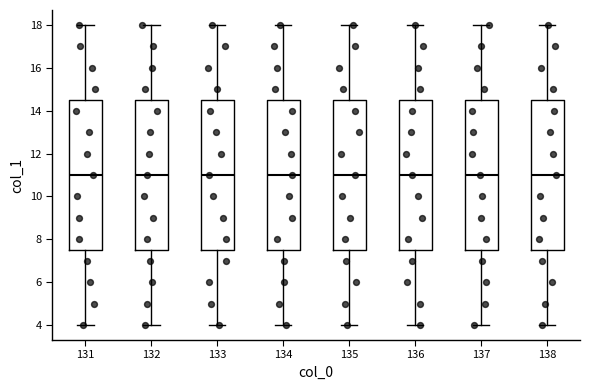

Reading left to right, transcribe this box plot: for each box, give where its median line is, the range the box spans, and where its two whiskers end, as read against the y-axis. The values are not printed on the chart, so give them approximately, as read against the axis.

131: median 11.0, box 7.6 to 14.6, whiskers 4.0 to 18.0
132: median 11.0, box 7.6 to 14.6, whiskers 4.0 to 18.0
133: median 11.0, box 7.6 to 14.6, whiskers 4.0 to 18.0
134: median 11.0, box 7.6 to 14.6, whiskers 4.0 to 18.0
135: median 11.0, box 7.6 to 14.6, whiskers 4.0 to 18.0
136: median 11.0, box 7.6 to 14.6, whiskers 4.0 to 18.0
137: median 11.0, box 7.6 to 14.6, whiskers 4.0 to 18.0
138: median 11.0, box 7.6 to 14.6, whiskers 4.0 to 18.0